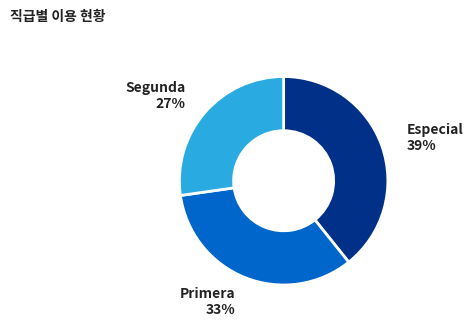

Is there a majority slice in this chart?

No